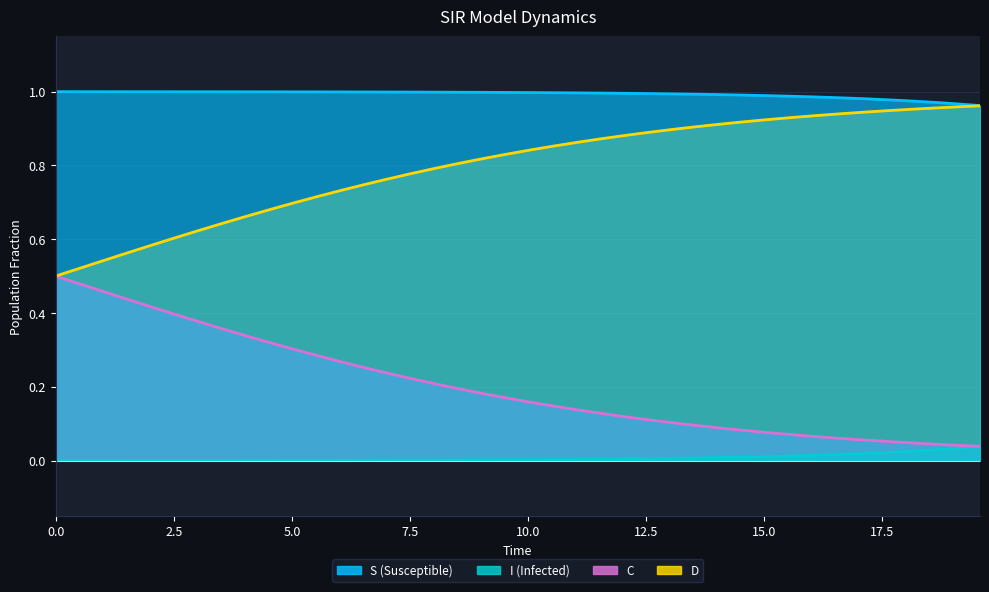

Is it true that C_line equals 0.1 at 17.5?

False